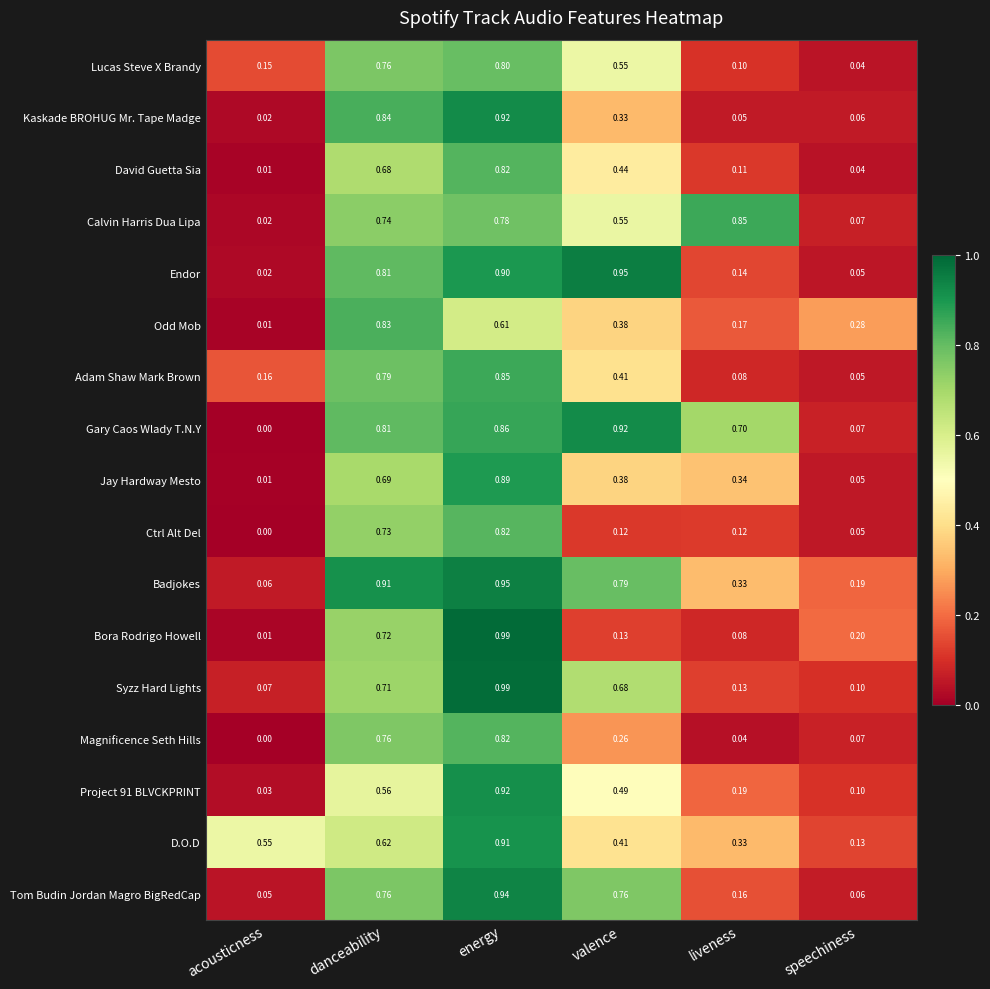

Rank the categories by Badjokes value from highest to lowest.

energy, danceability, valence, liveness, speechiness, acousticness